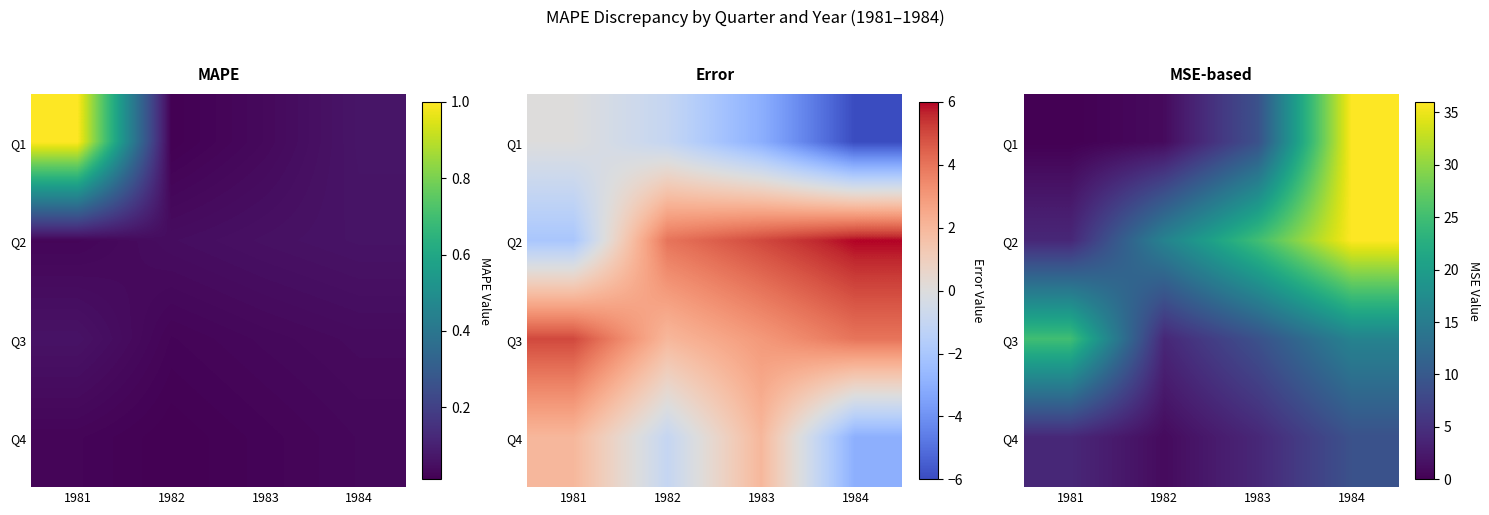

How many values in the Q4 series exceed 4?

1